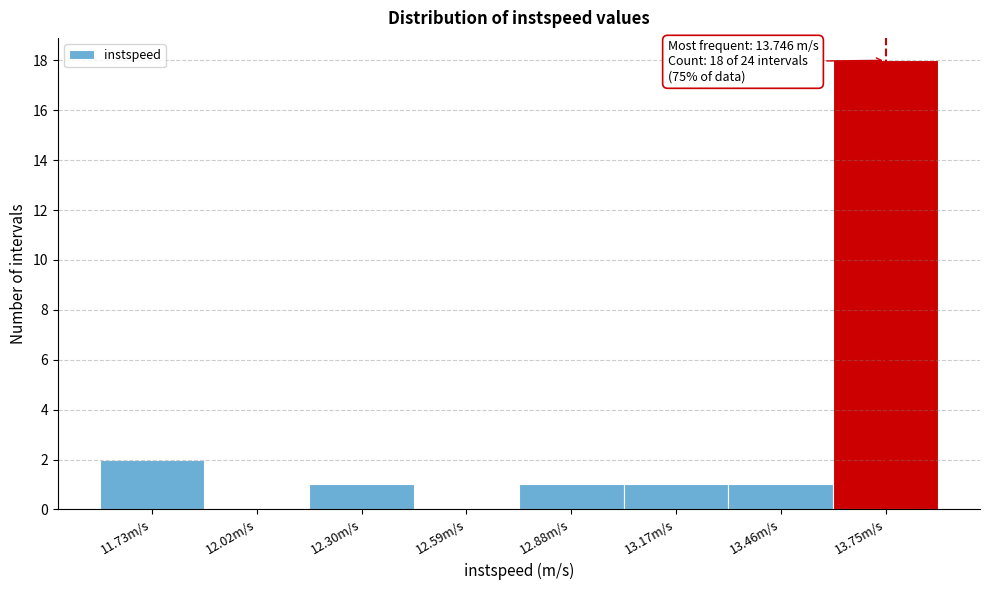

Which range on the x-axis has the tallest bar?

13.60 to 13.90